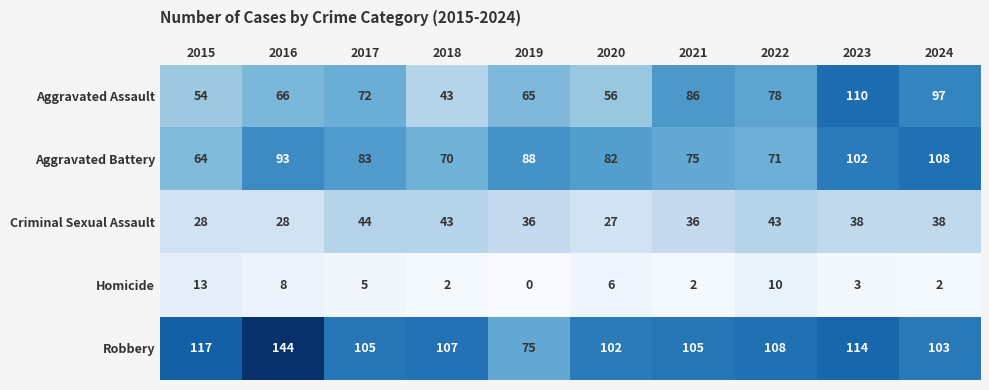

True or false: Robbery has a value of 113 at 2019.

False